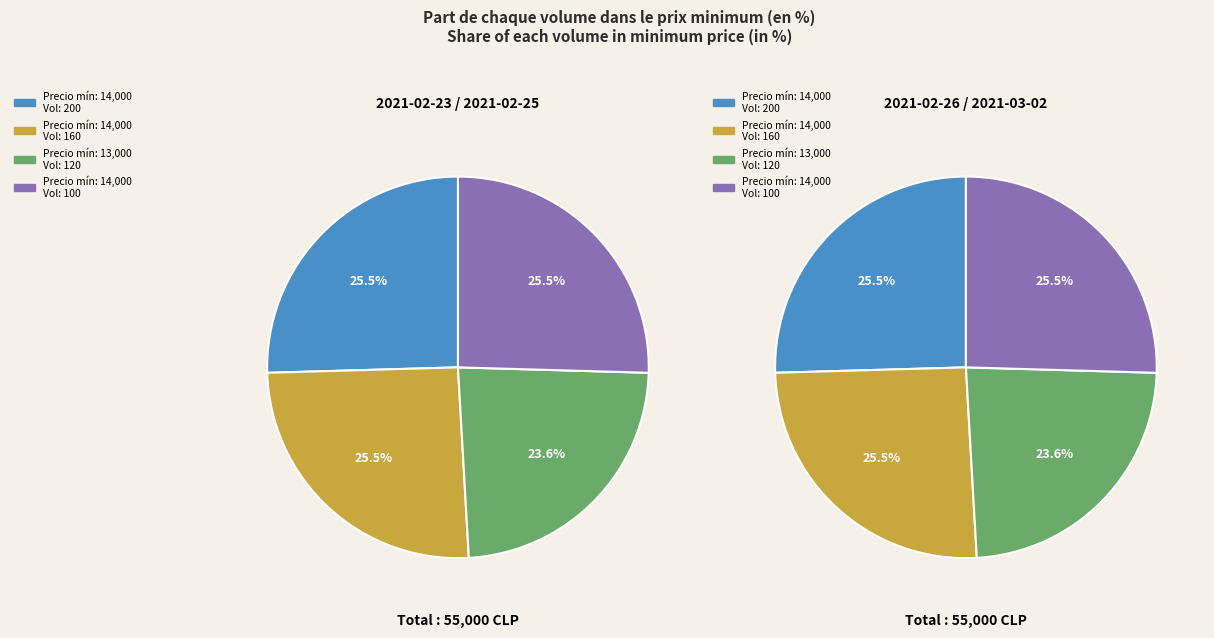

Which slice is the smallest?

120